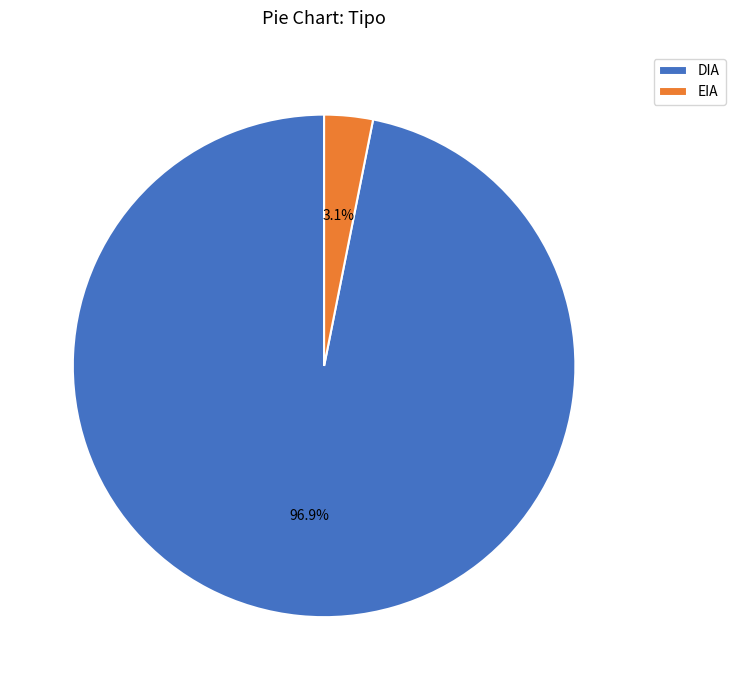

Which category accounts for the majority?

DIA